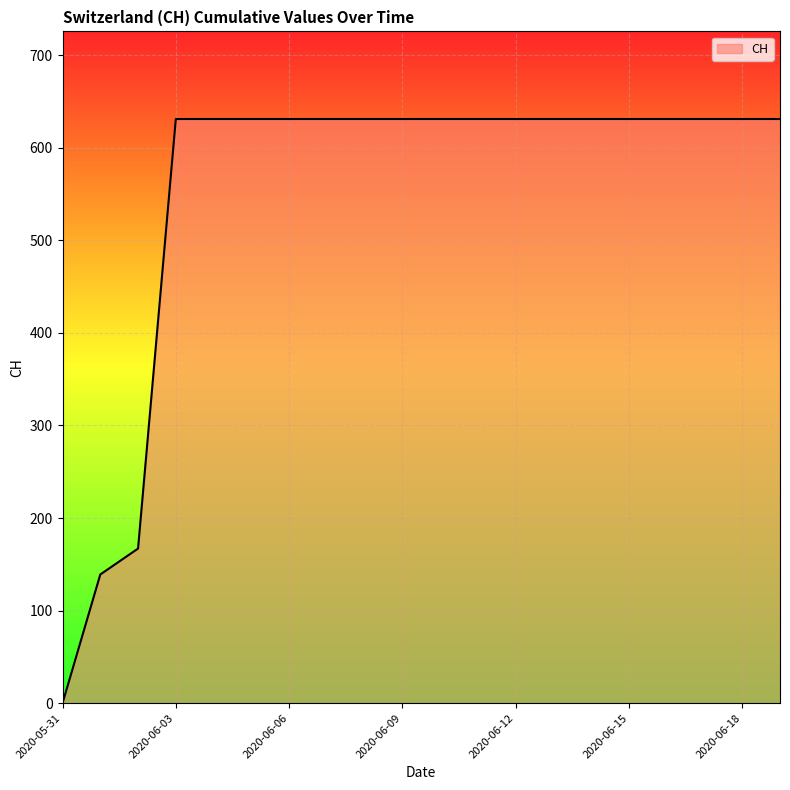

Reading left to right, what are all the values shown in this chart?

0	139	167	631	631	631	631	631	631	631	631	631	631	631	631	631	631	631	631	631